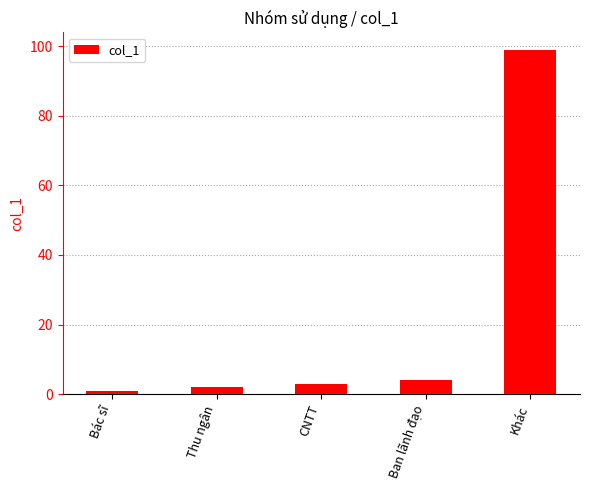

At which category does the chart reach its peak across all series?

Khác